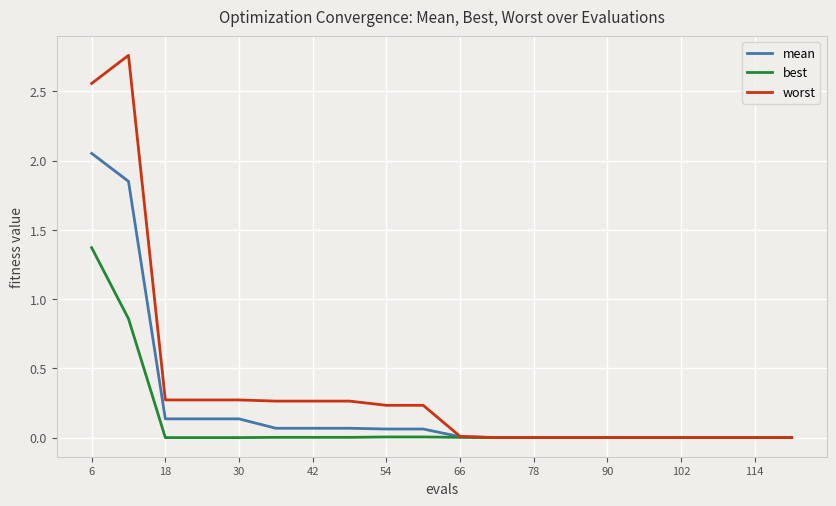

Is this an area chart (filled region under the line)?

No